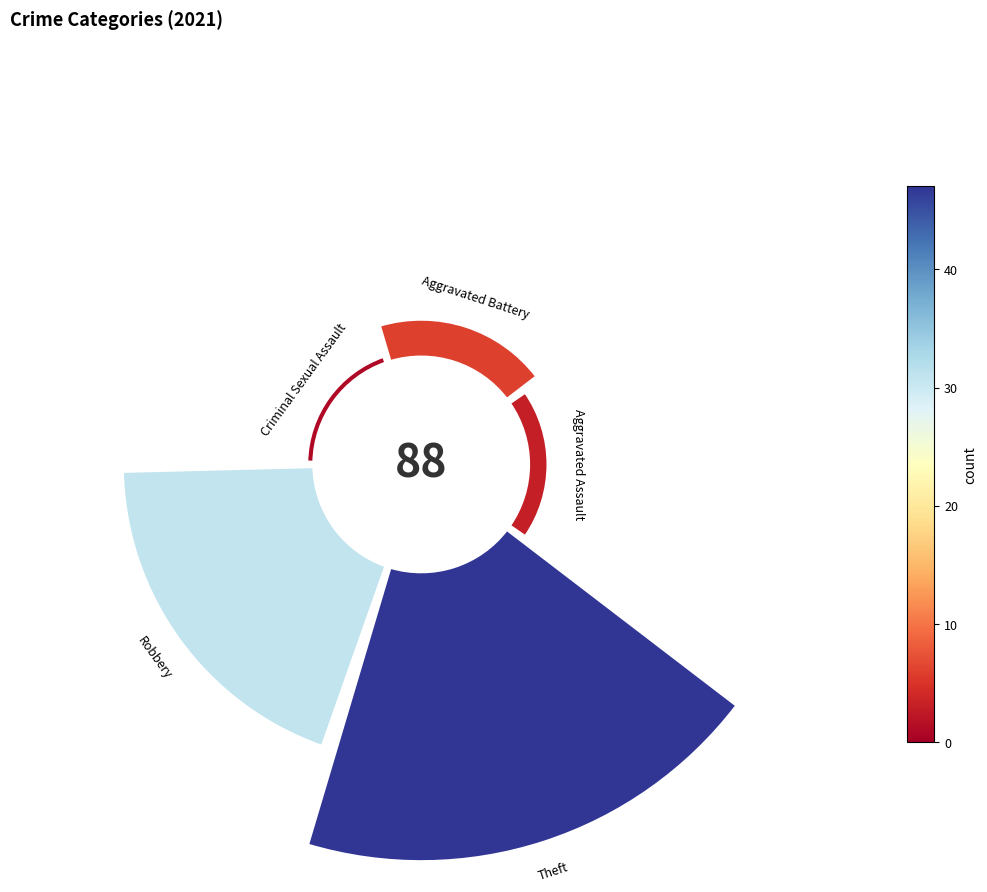

What is the majority slice?

Theft